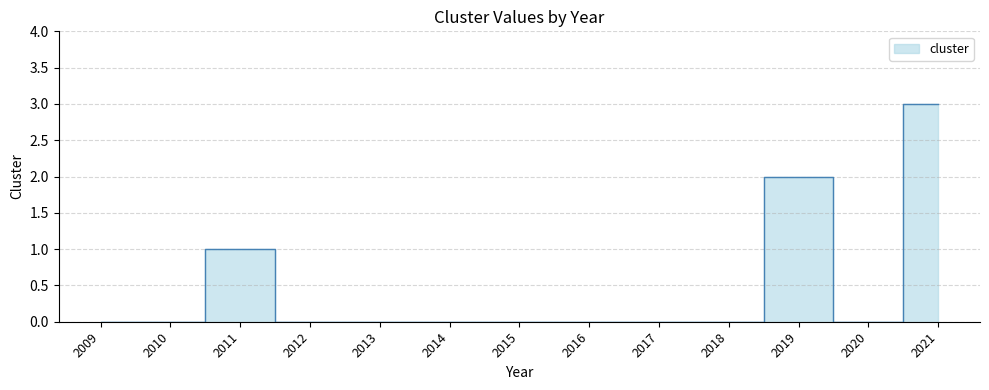

What is the sum of the values at 2011 and 2018?

1